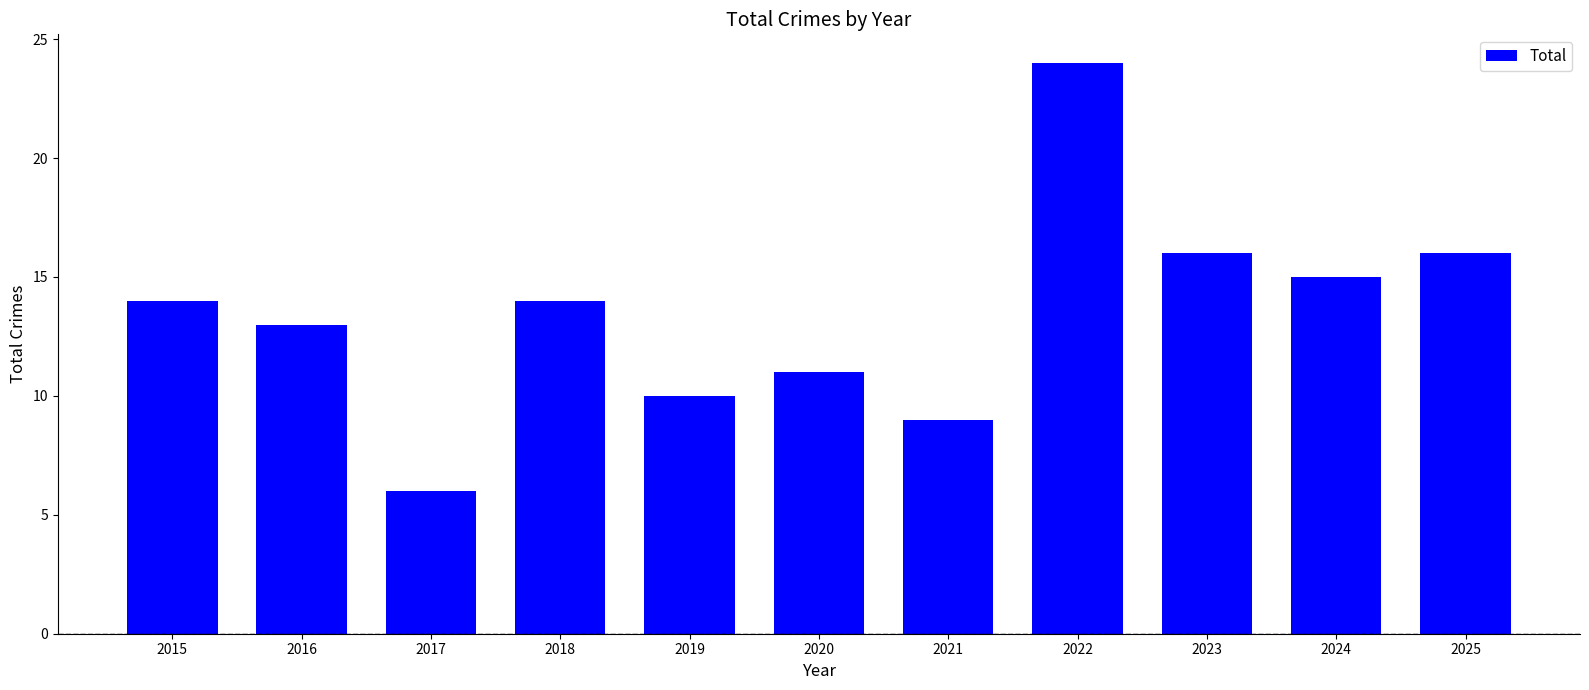

What is the difference between the second highest and second lowest values?

7